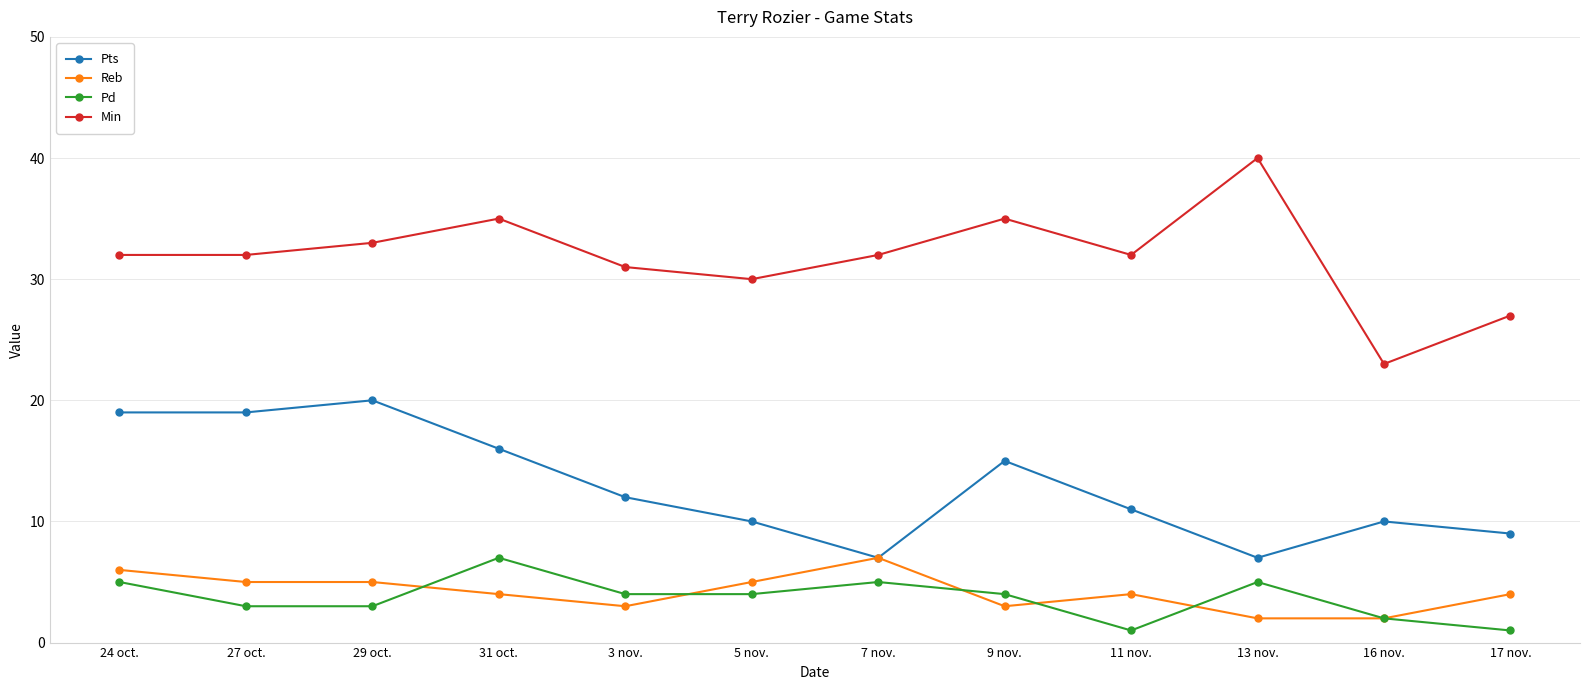

The value of Reb at 7 nov. is 7. True or false?

True